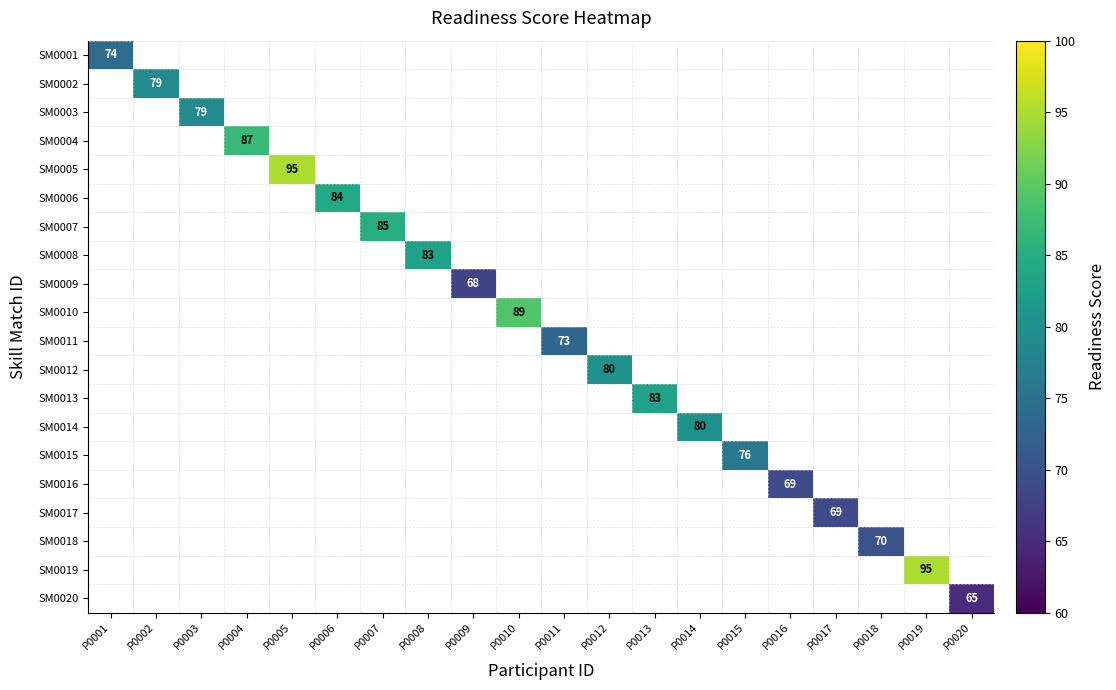

Which series has the largest range (max minus min)?

SM0001